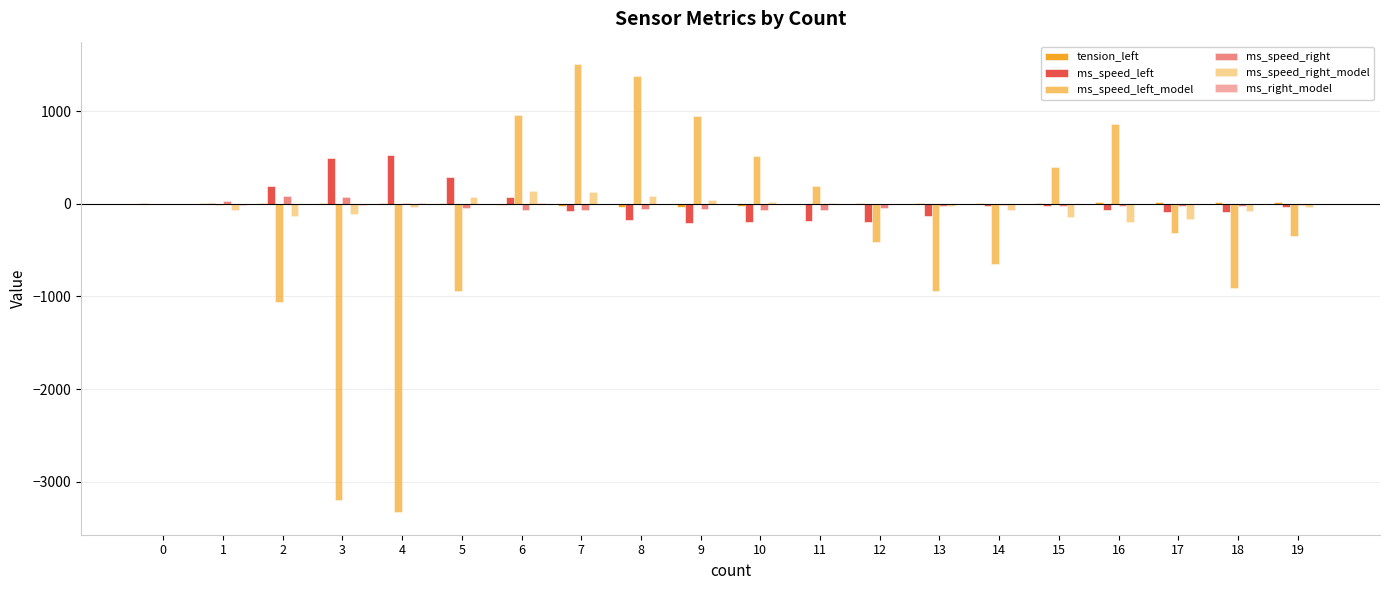

How many values in the ms_speed_right series exceed -23?

9